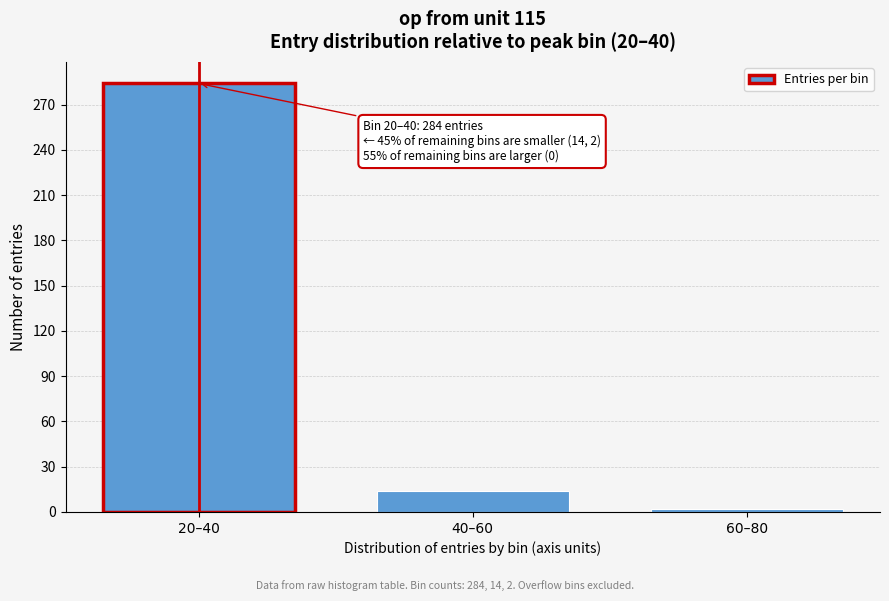

Reading left to right, extract all data points from this chart.

20–40=284	40–60=14	60–80=2